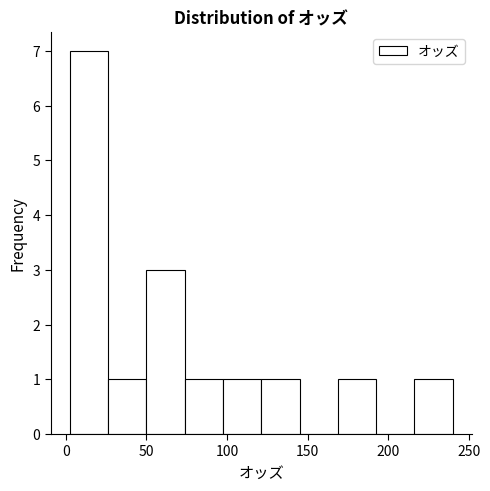

Which range on the x-axis has the tallest bar?

5 to 25